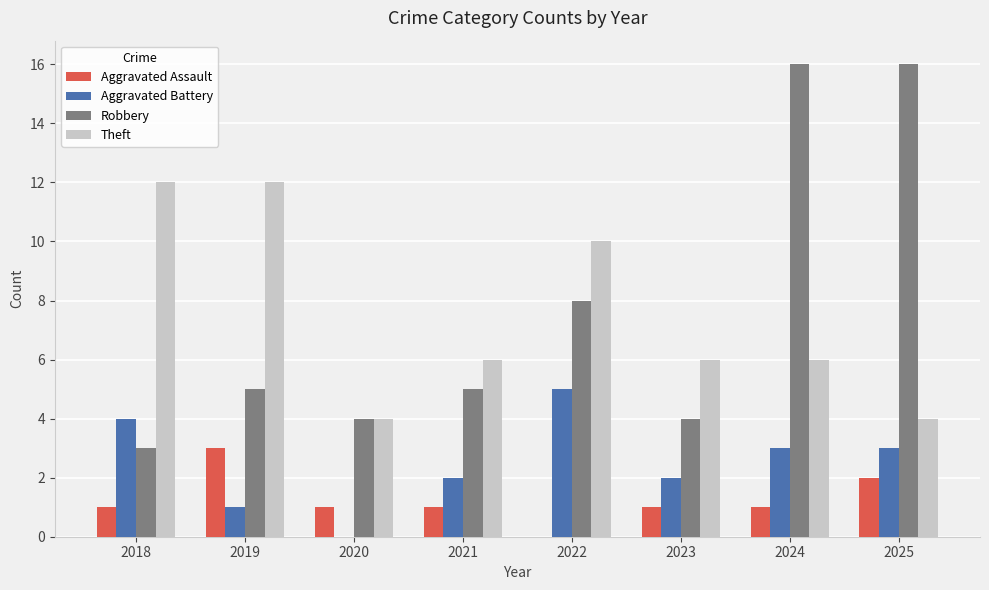

Reading left to right, transcribe all the data shown in this chart.

Aggravated Assault: 2018=1	2019=3	2020=1	2021=1	2022=0	2023=1	2024=1	2025=2
Aggravated Battery: 2018=4	2019=1	2020=0	2021=2	2022=5	2023=2	2024=3	2025=3
Robbery: 2018=3	2019=5	2020=4	2021=5	2022=8	2023=4	2024=16	2025=16
Theft: 2018=12	2019=12	2020=4	2021=6	2022=10	2023=6	2024=6	2025=4